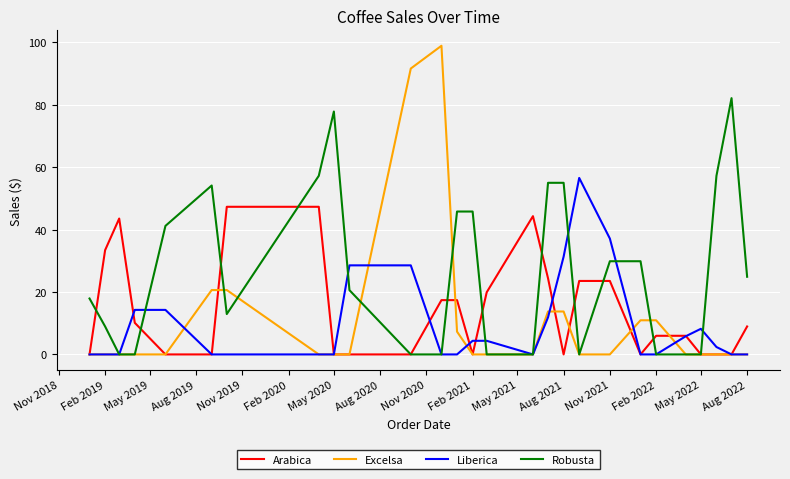

What are all the series names shown in the legend?

Arabica, Excelsa, Liberica, Robusta